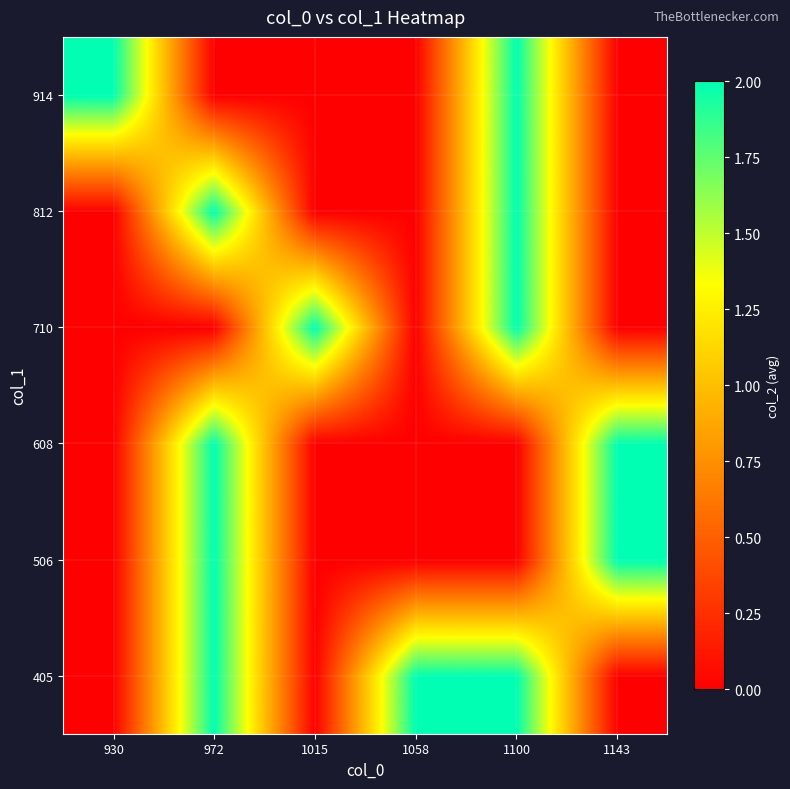

Reading left to right, transcribe all the data shown in this chart.

405: 930=0	972=2	1015=0	1058=2	1100=2	1143=0
506: 930=0	972=2	1015=0	1058=0	1100=0	1143=2
608: 930=0	972=2	1015=0	1058=0	1100=0	1143=2
710: 930=0	972=0	1015=2	1058=0	1100=2	1143=0
812: 930=0	972=2	1015=0	1058=0	1100=2	1143=0
914: 930=2	972=0	1015=0	1058=0	1100=2	1143=0